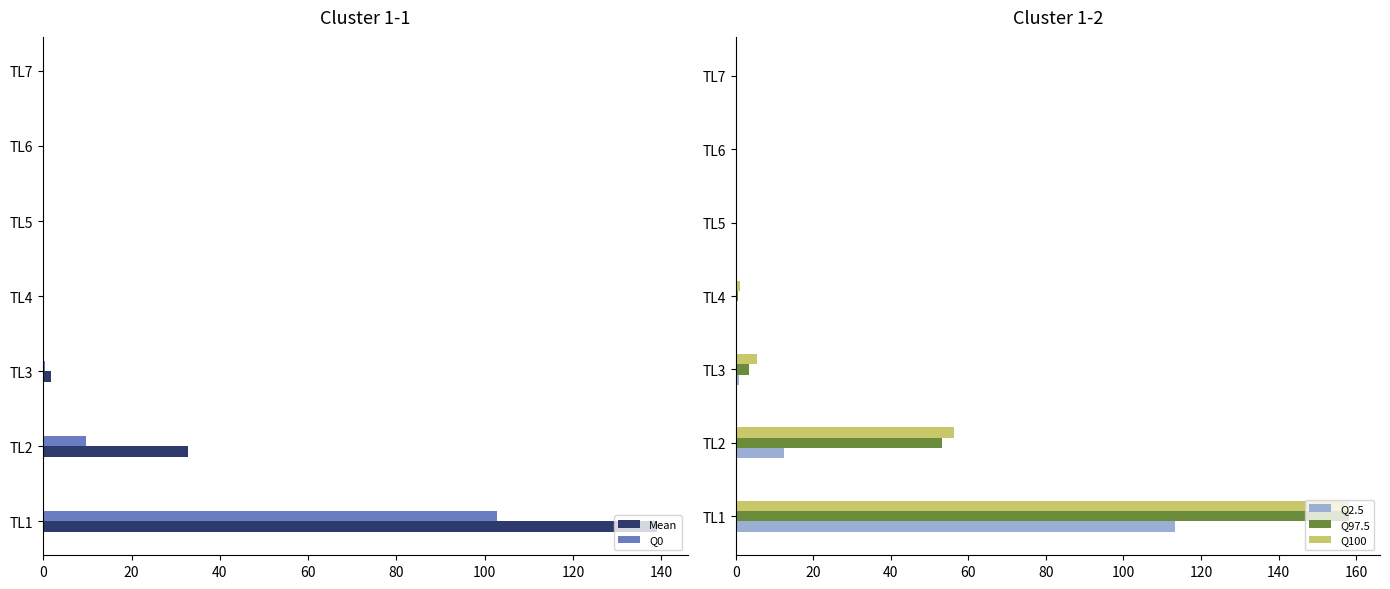

The value of Q97.5 at TL7 is 0.0. True or false?

True